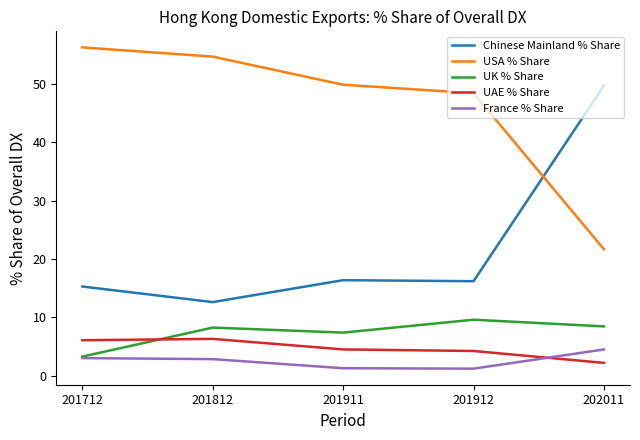

What is the maximum value for USA % Share?

56.3